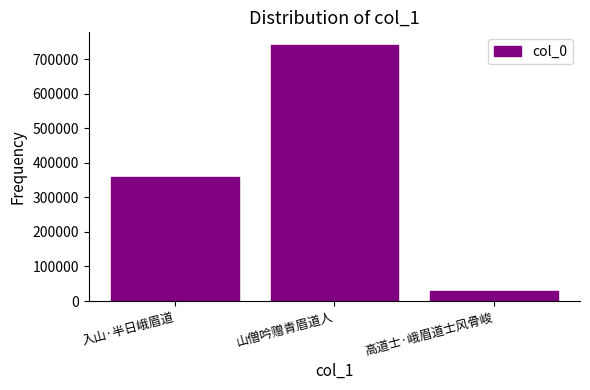

Reading right to left, list all the values displayed in this chart.

高道士·峨眉道士风骨峻=28455	山僧吟赠青眉道人=740924	入山·半日峨眉道=359668